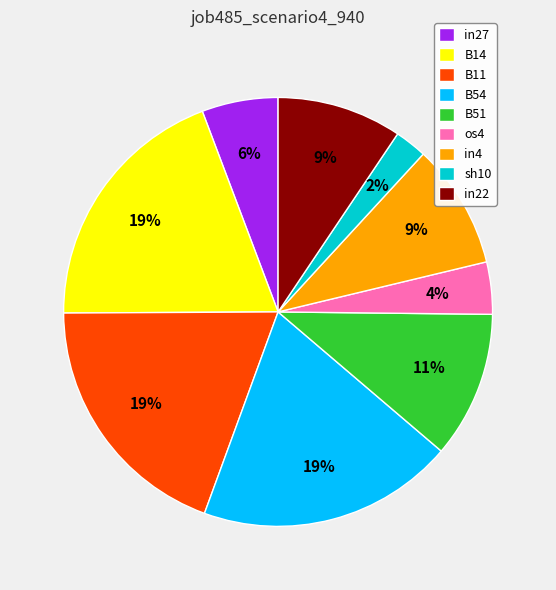

Is B54 the majority of the pie?

No